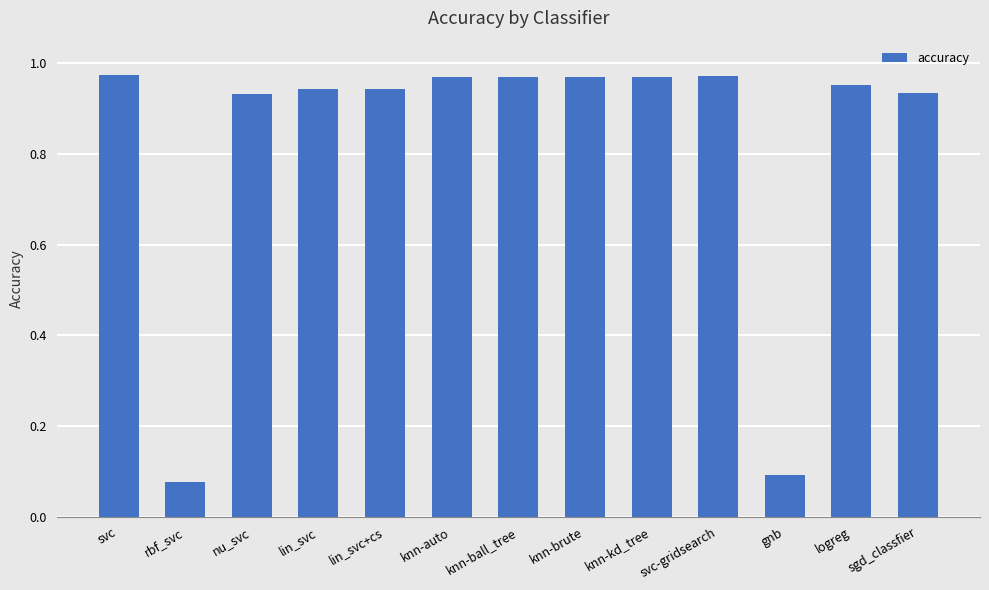

What is the label of the 12th bar from the left?

logreg